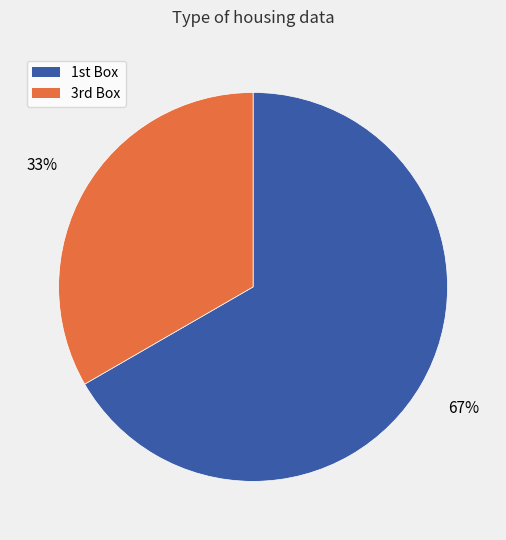

Rank the categories by value from lowest to highest.

3rd Box, 1st Box